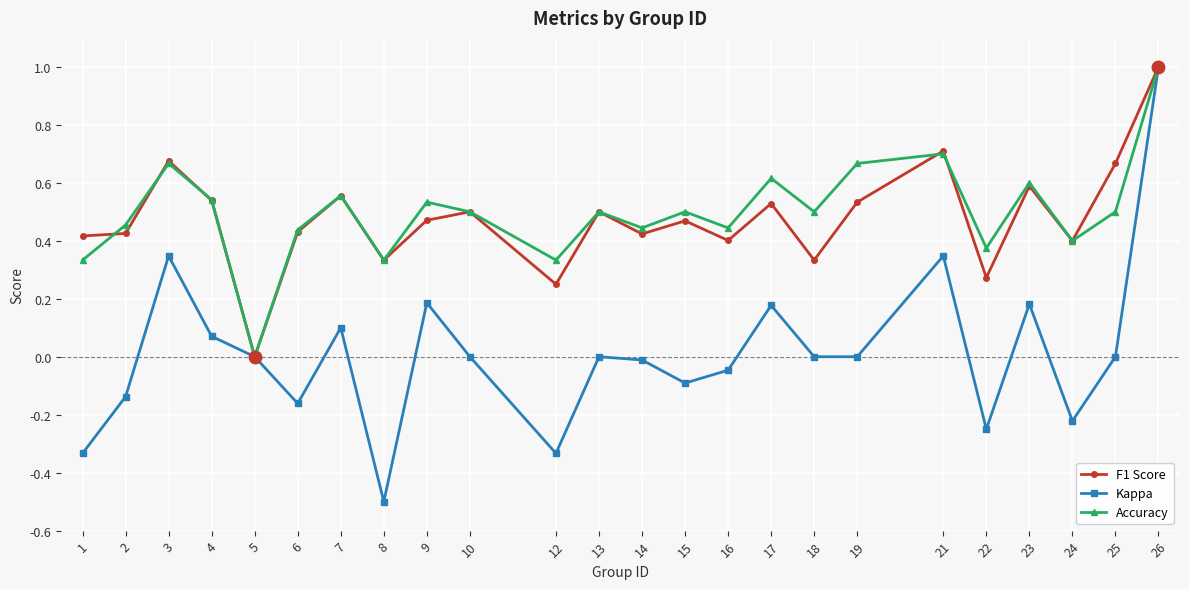

True or false: Accuracy has a value of 0.5 at 15.

True